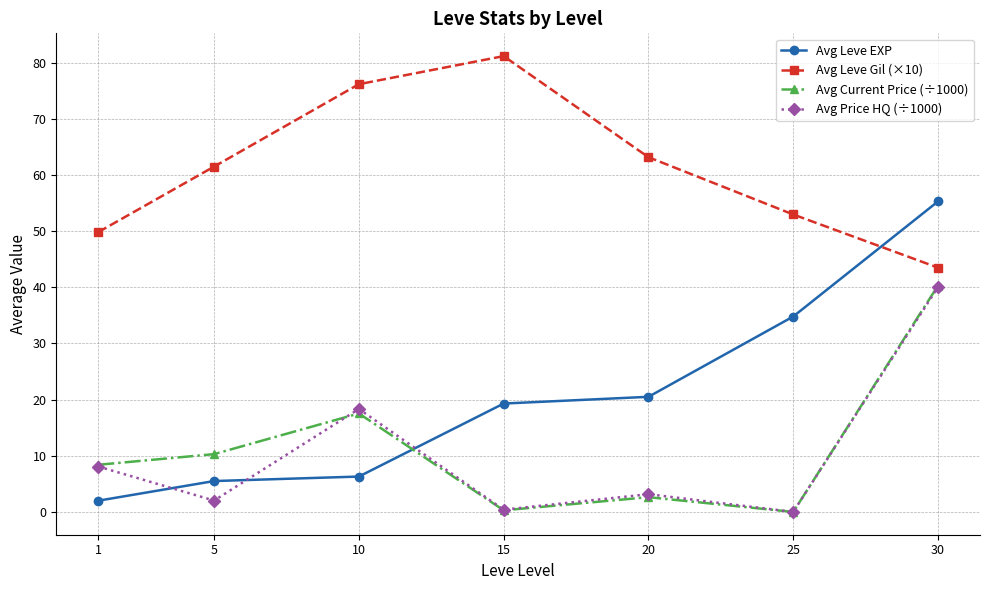

What is the maximum value shown in the chart?

81.2